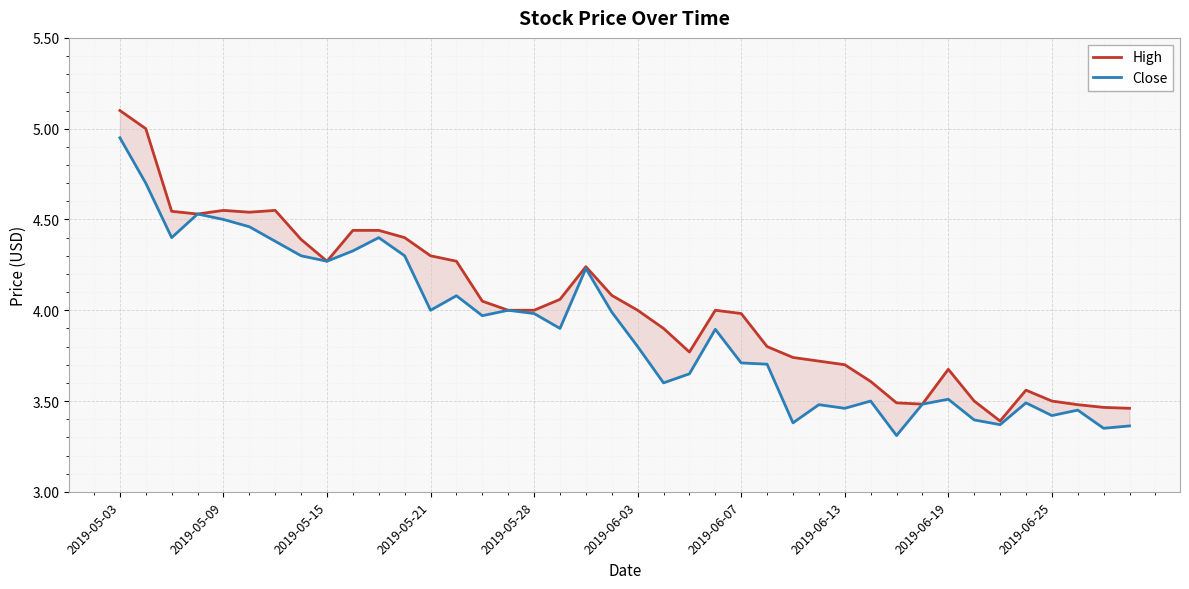

The High series shows 4.2 at 18. True or false?

True